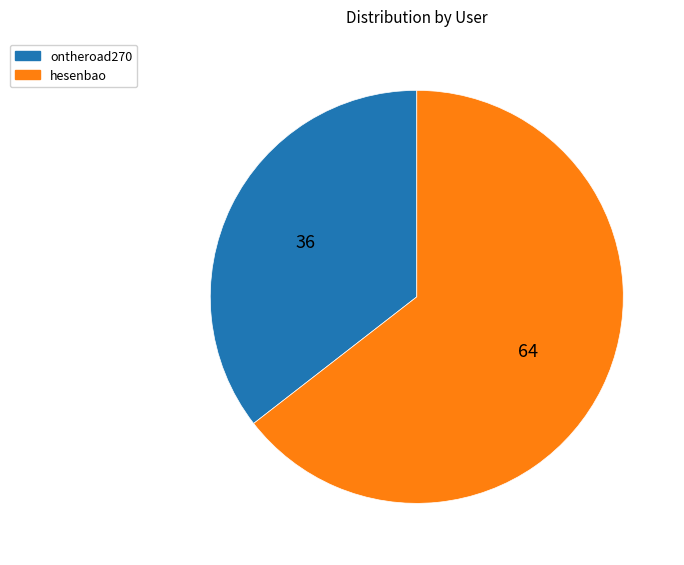

Rank the categories by value from highest to lowest.

hesenbao, ontheroad270